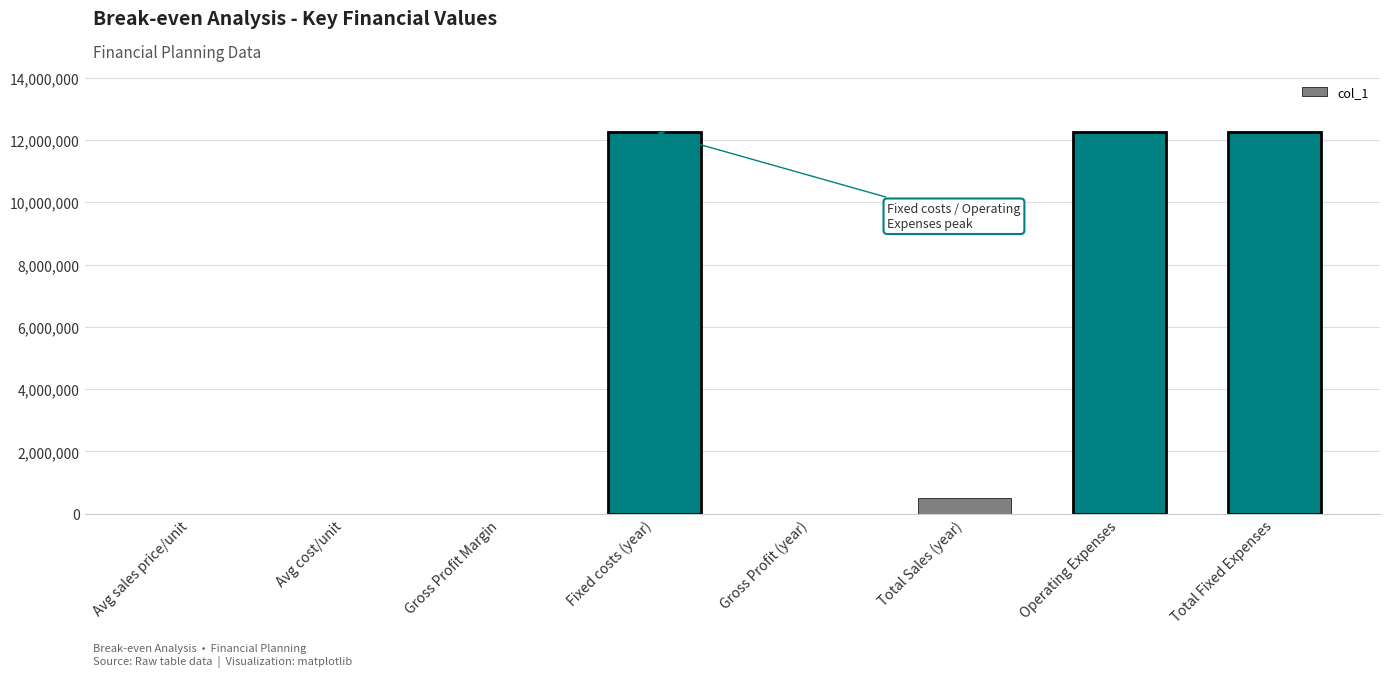

Does the chart contain stacked bars?

No